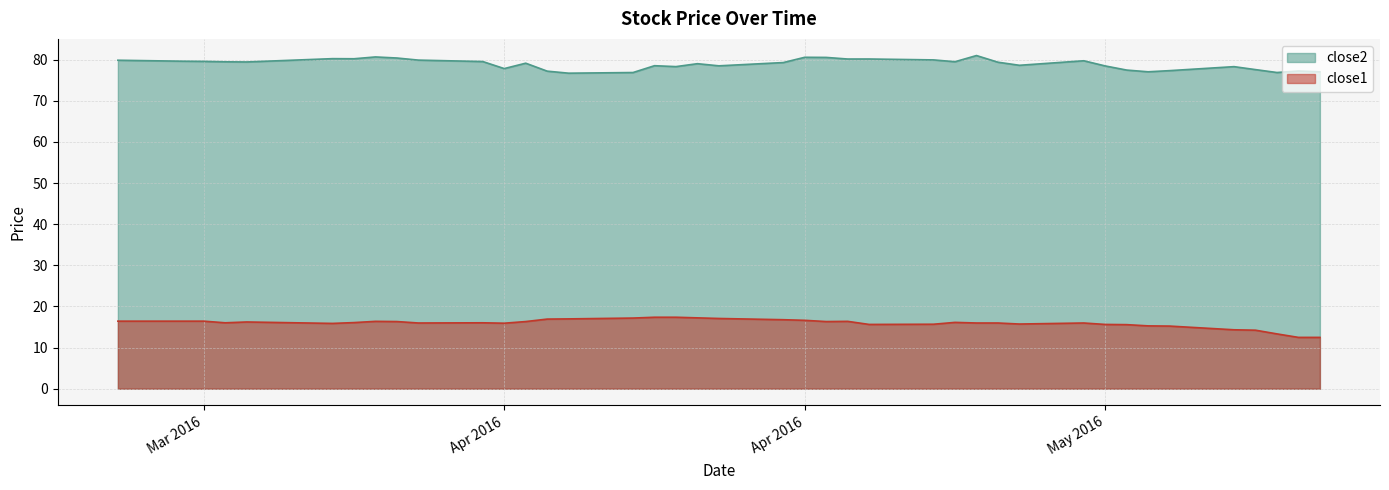

How many categories are shown in the chart?

40